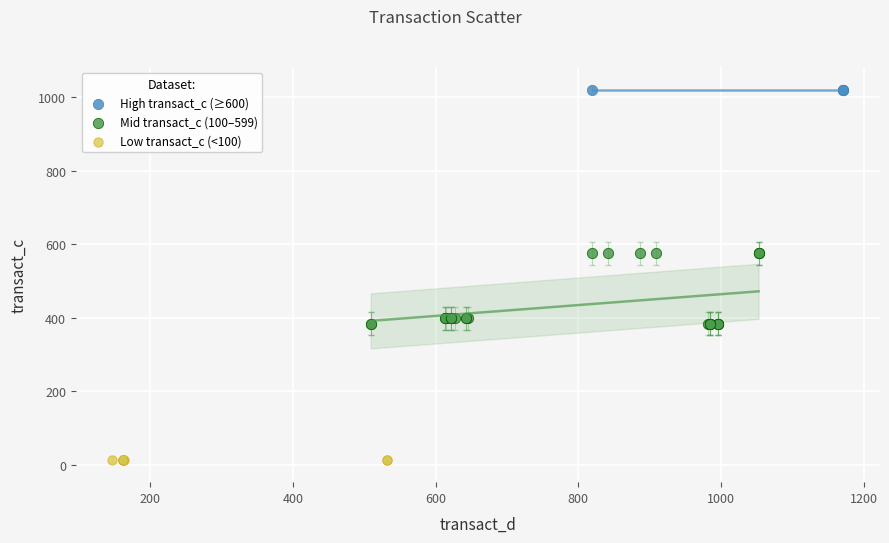

Which series contains the highest Y value?

High transact_c (≥600)